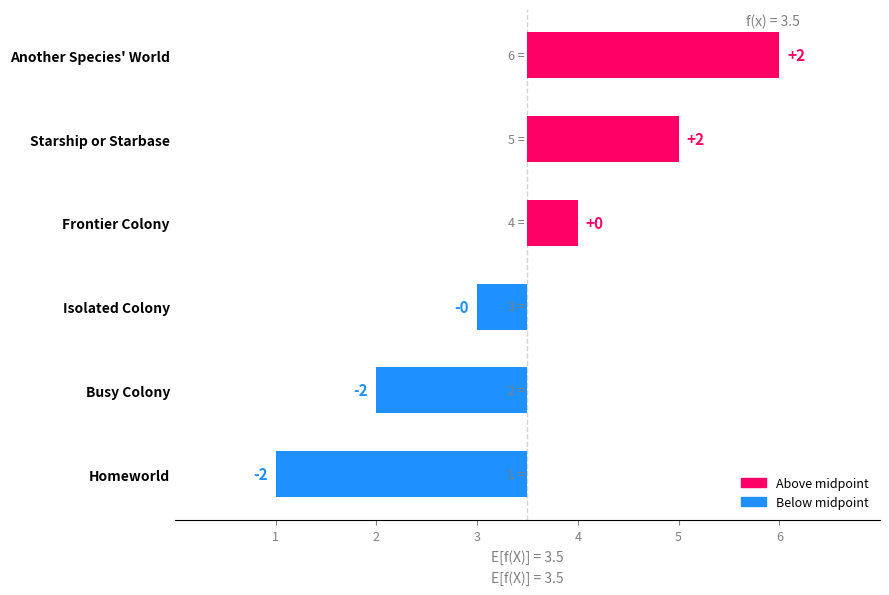

Between Frontier Colony and Another Species' World, which is larger?

Another Species' World